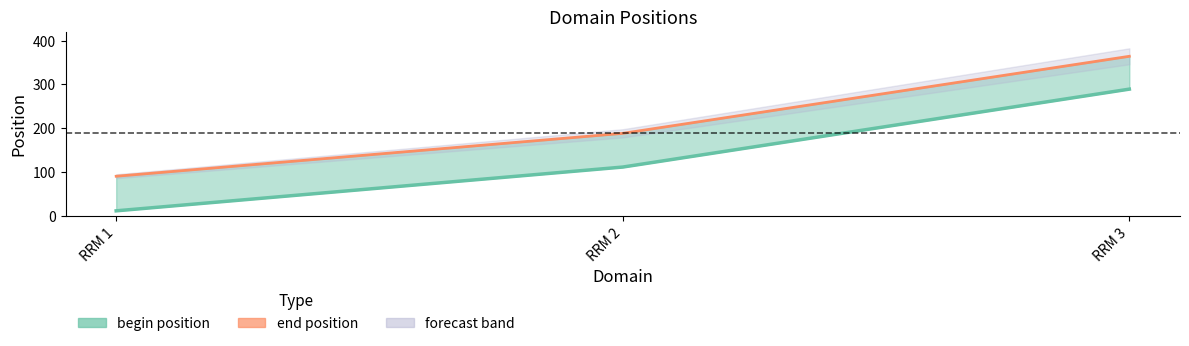

Reading left to right, list all the values displayed in this chart.

begin position: RRM 1=11	RRM 2=111	RRM 3=289
end position line: RRM 1=90	RRM 2=188	RRM 3=364